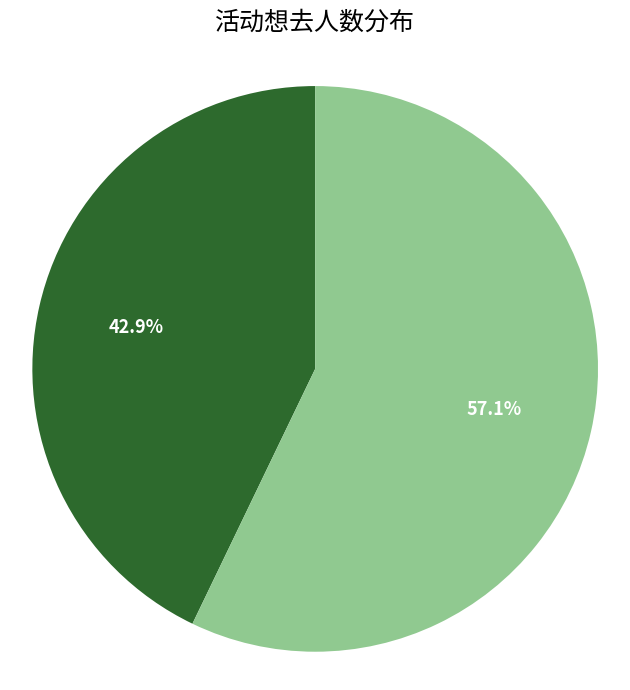

Which category accounts for the majority?

丽水·幻梦动漫嘉年华